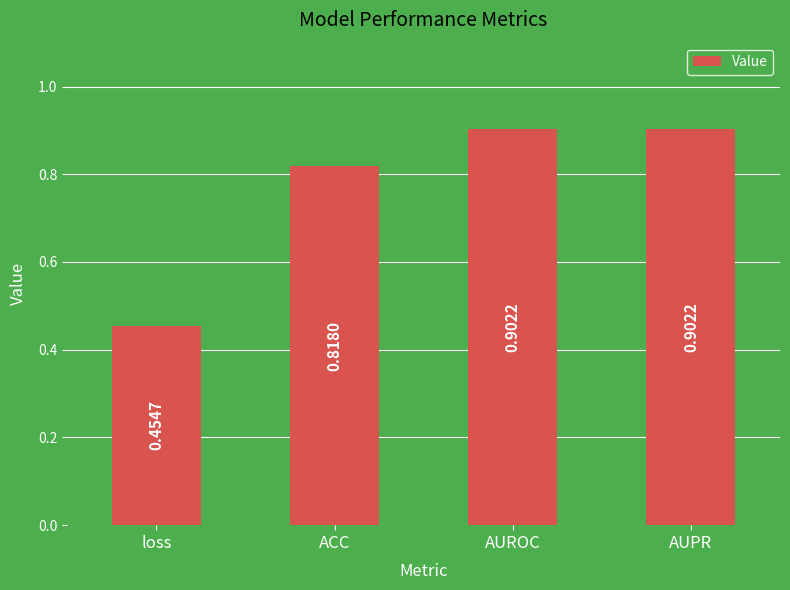

The value at AUPR is 0.9. True or false?

True